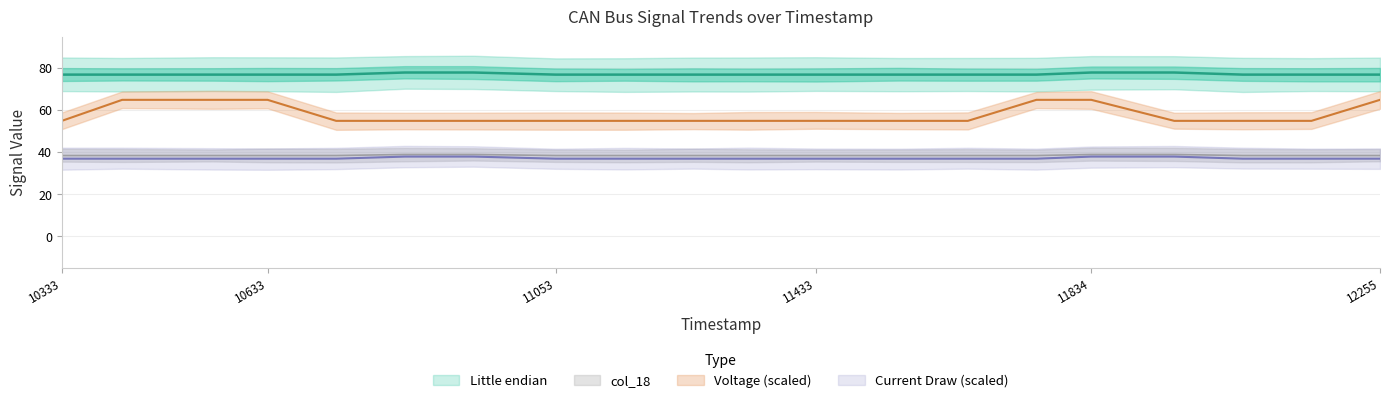

What value does the Little endian series have at 11654?

77.0